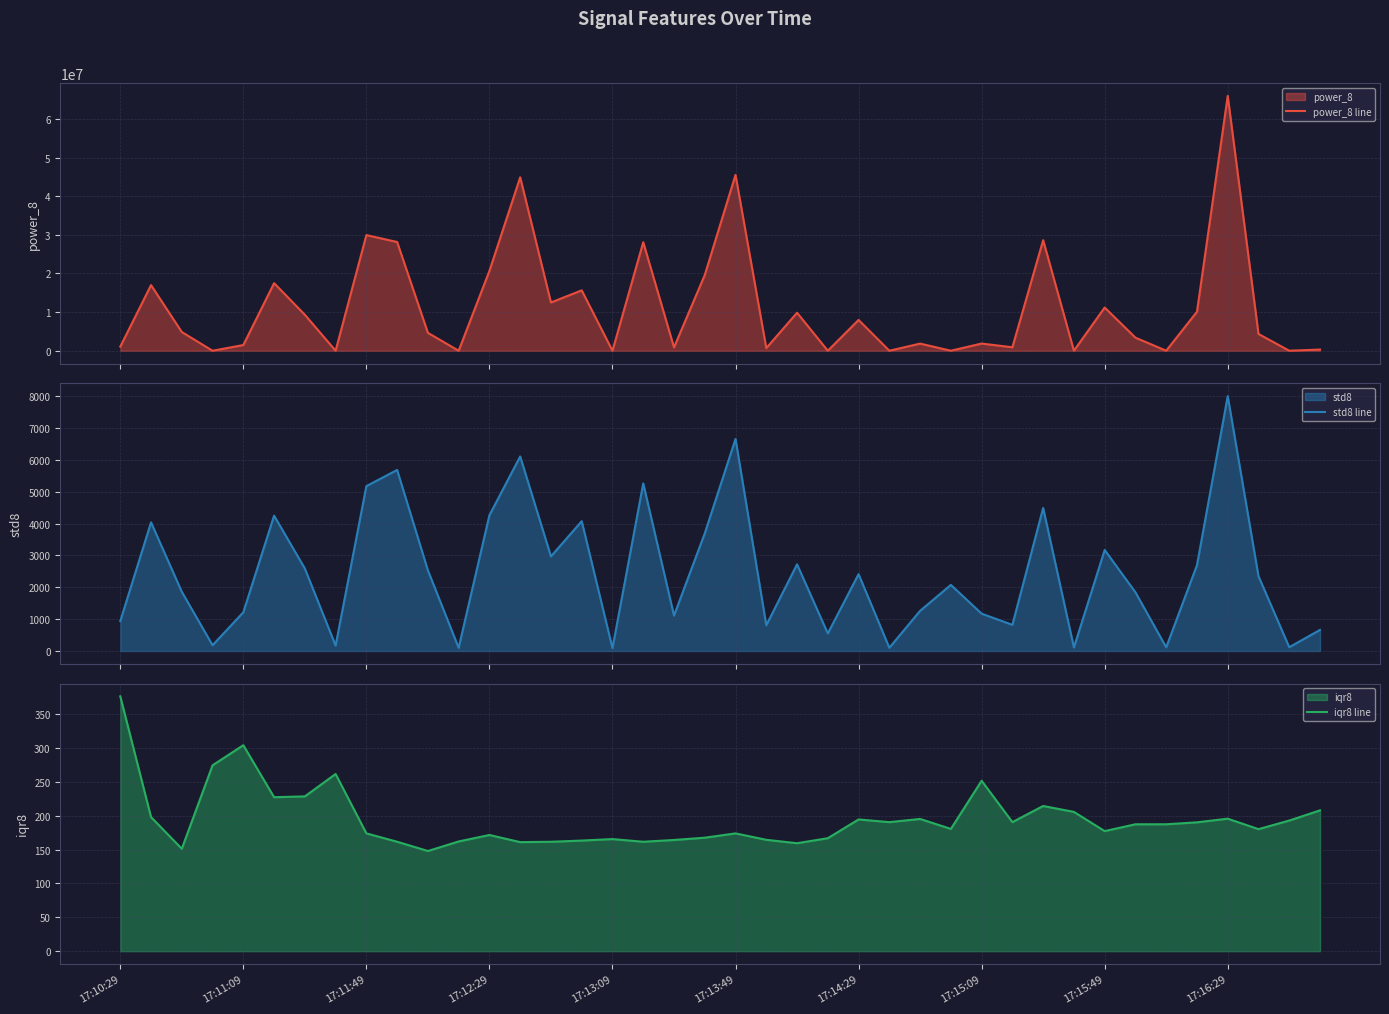

True or false: std8 line and power_8 line cross at least once.

False